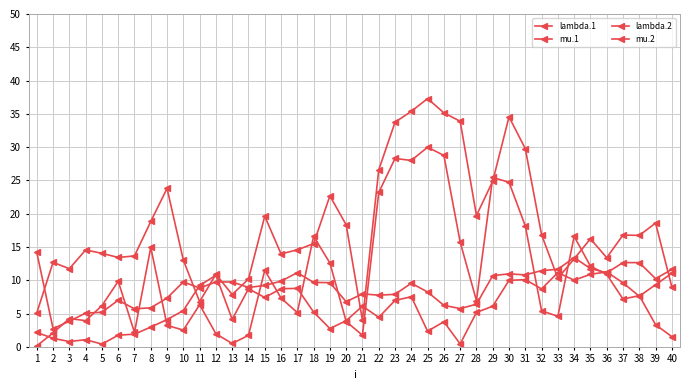

How many series are shown in this chart?

4